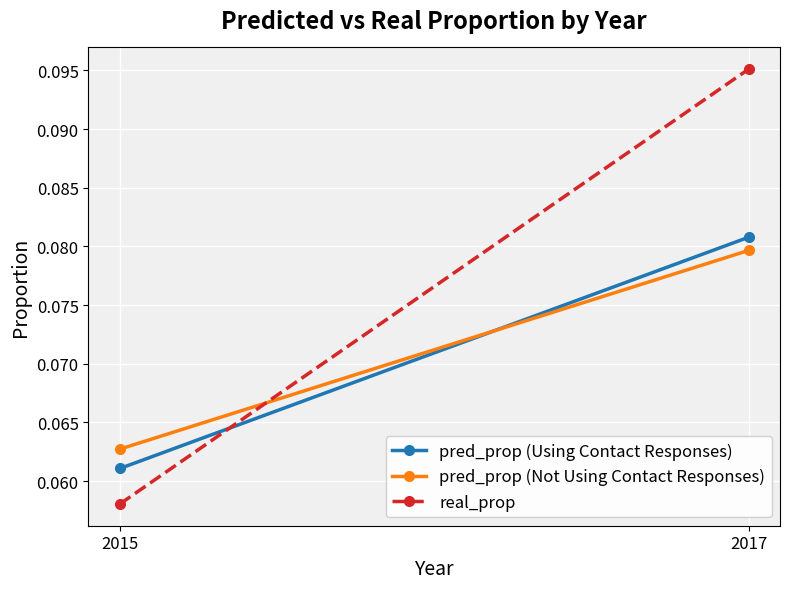

What is the maximum value shown in the chart?

0.1